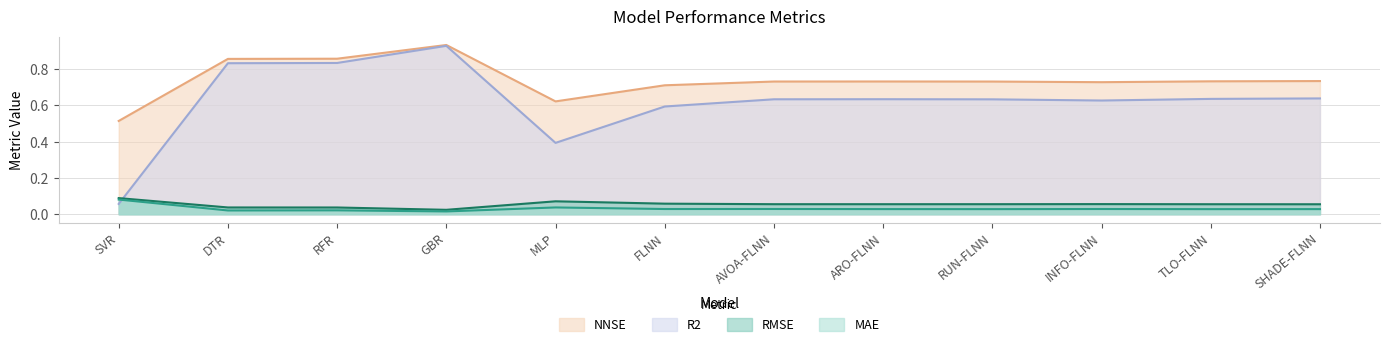

Is it true that NNSE equals 0.7 at INFO-FLNN?

True